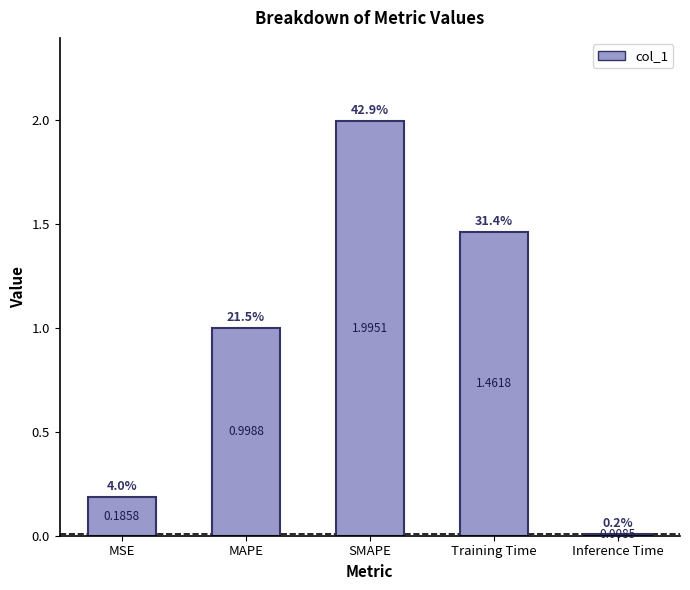

List the labels in order of value, smallest first.

Inference Time, MSE, MAPE, Training Time, SMAPE